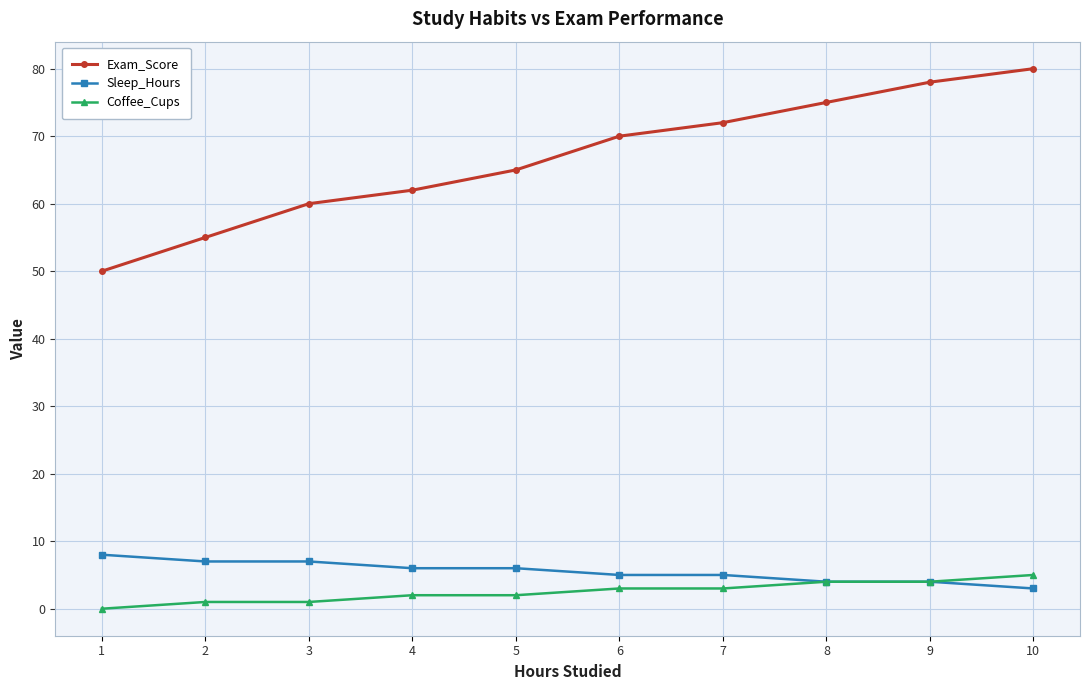

Is it true that Exam_Score equals 42 at 9?

False